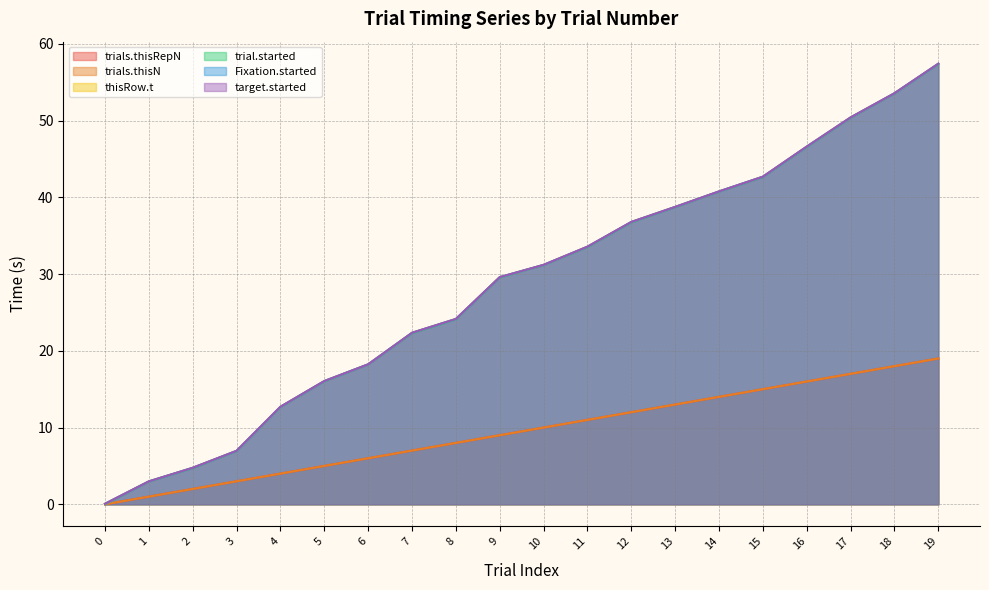

What is the value of the thisRow.t point at the 17th from the left?

46.6